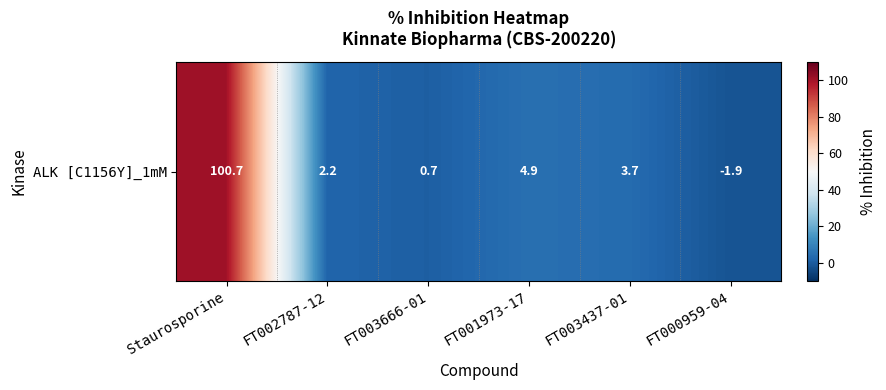

How many series are shown in this chart?

1